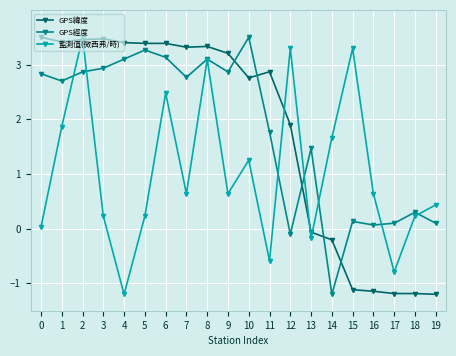

Is it true that 監測值(微西弗/時) equals 3.5 at 2?

True